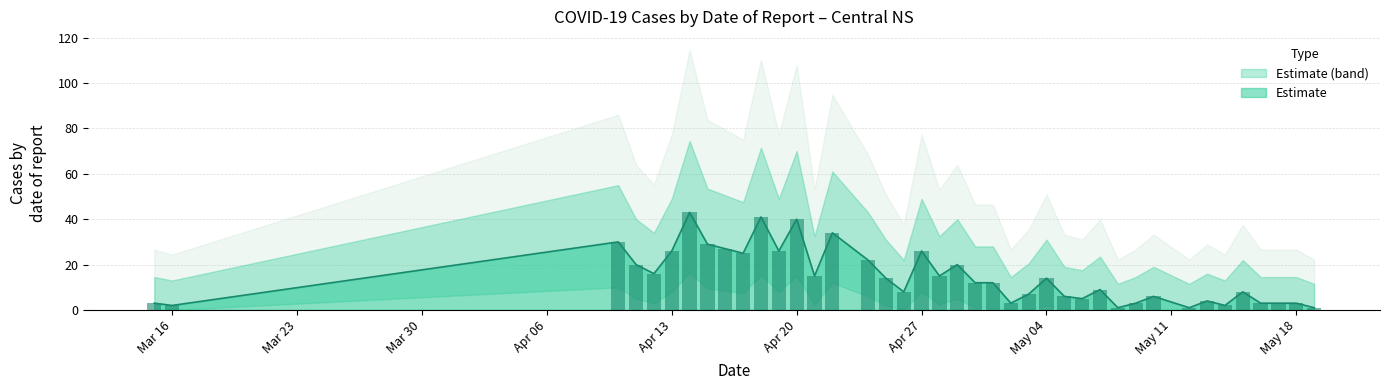

What is the change in value from 2020-04-14 to 2020-04-16?

-16